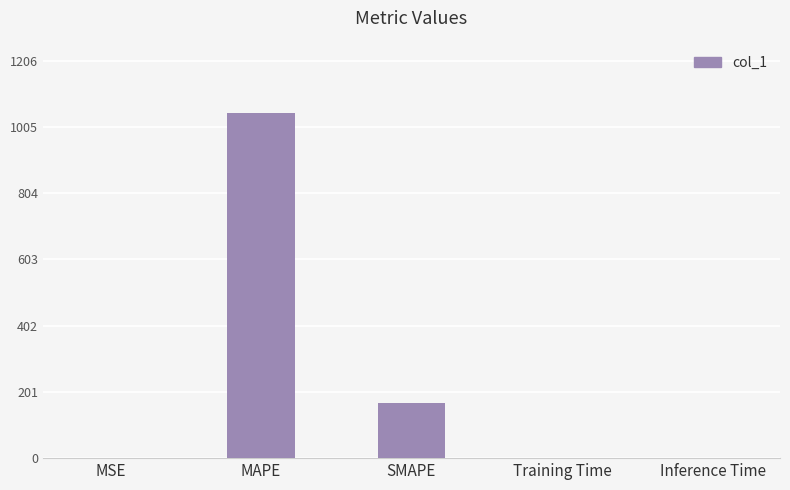

What is the sum of all values?

1217.0